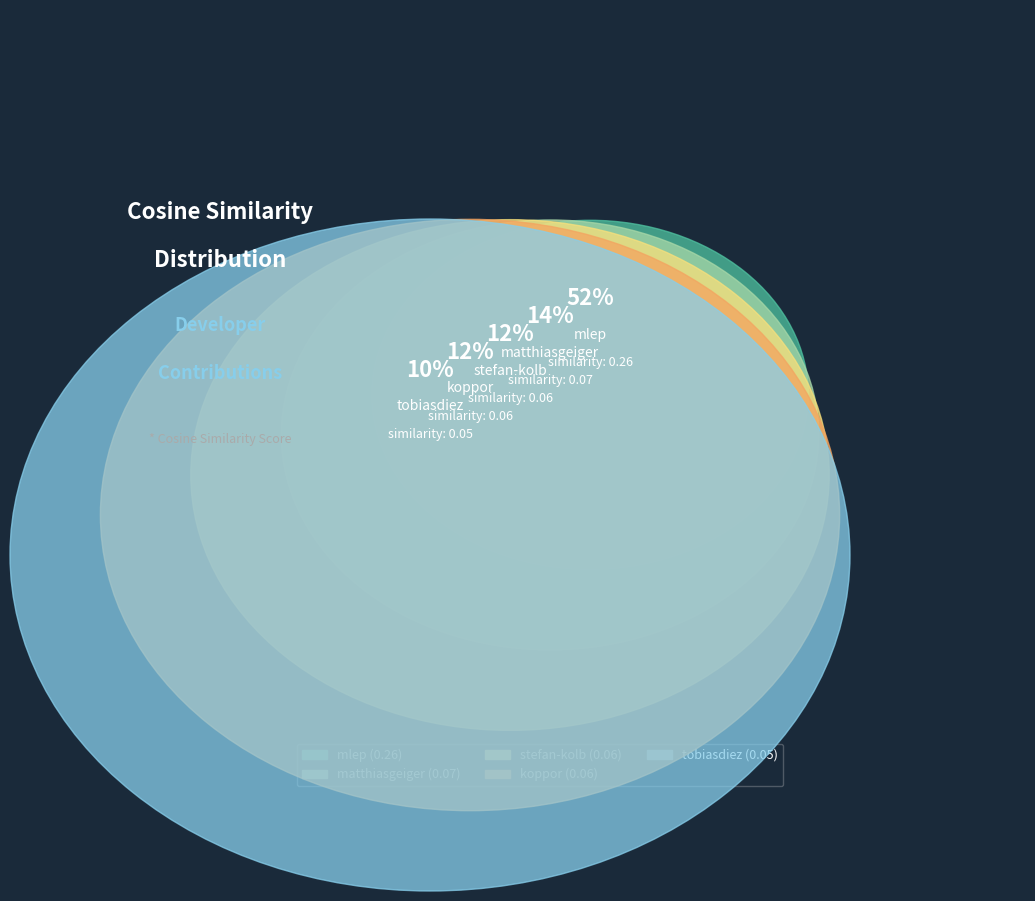

To the nearest percent, what is the difference between the mlep and matthiasgeiger slice percentages?

38%